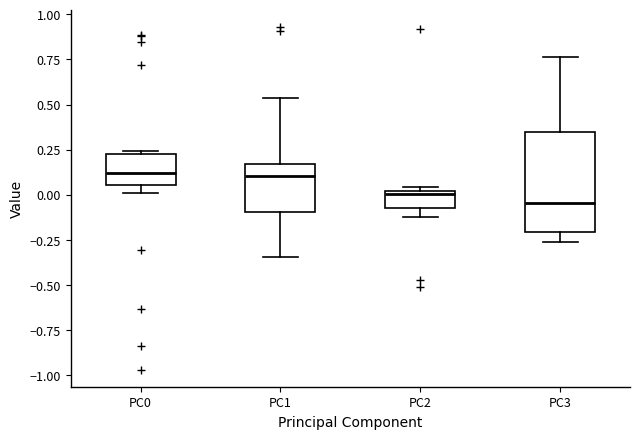

Where is the upper edge of the box for PC0 on the y-axis? The values are not printed on the chart, so give them approximately, as read against the axis.

0.25